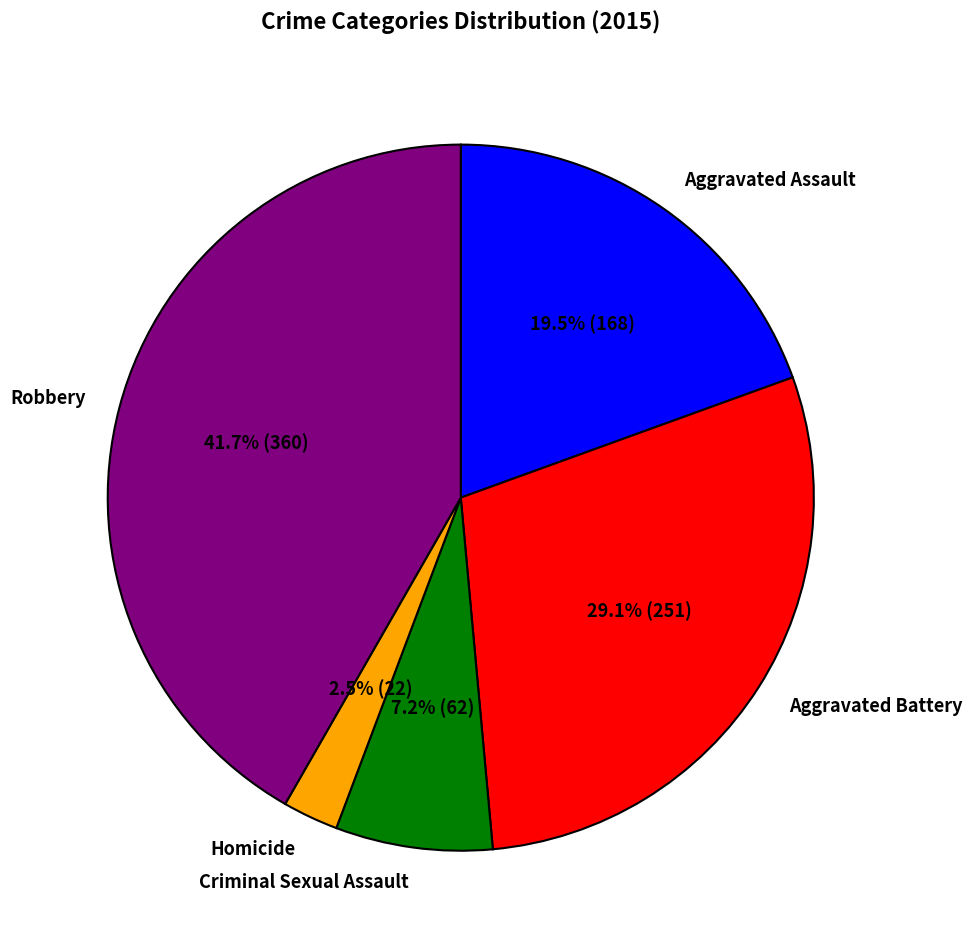

How many segments does this pie chart have?

5